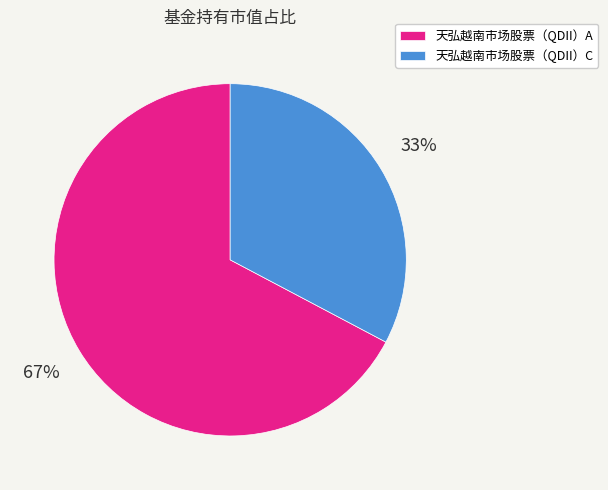

Is it true that 天弘越南市场股票（QDII）A is 58% of the pie?

False